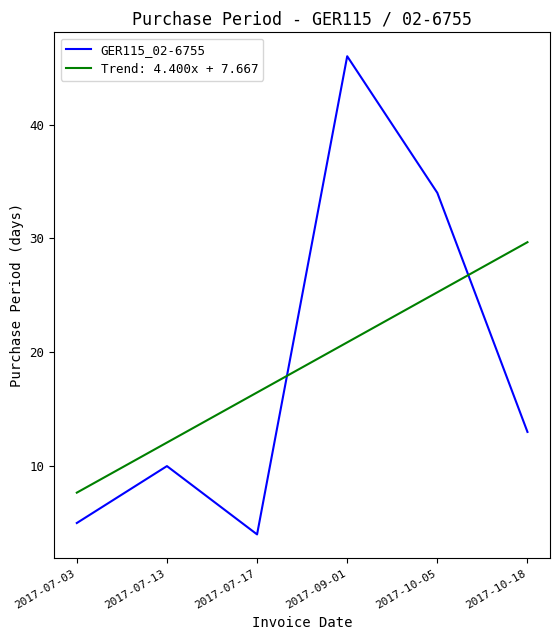

Count the number of data series in this chart.

2